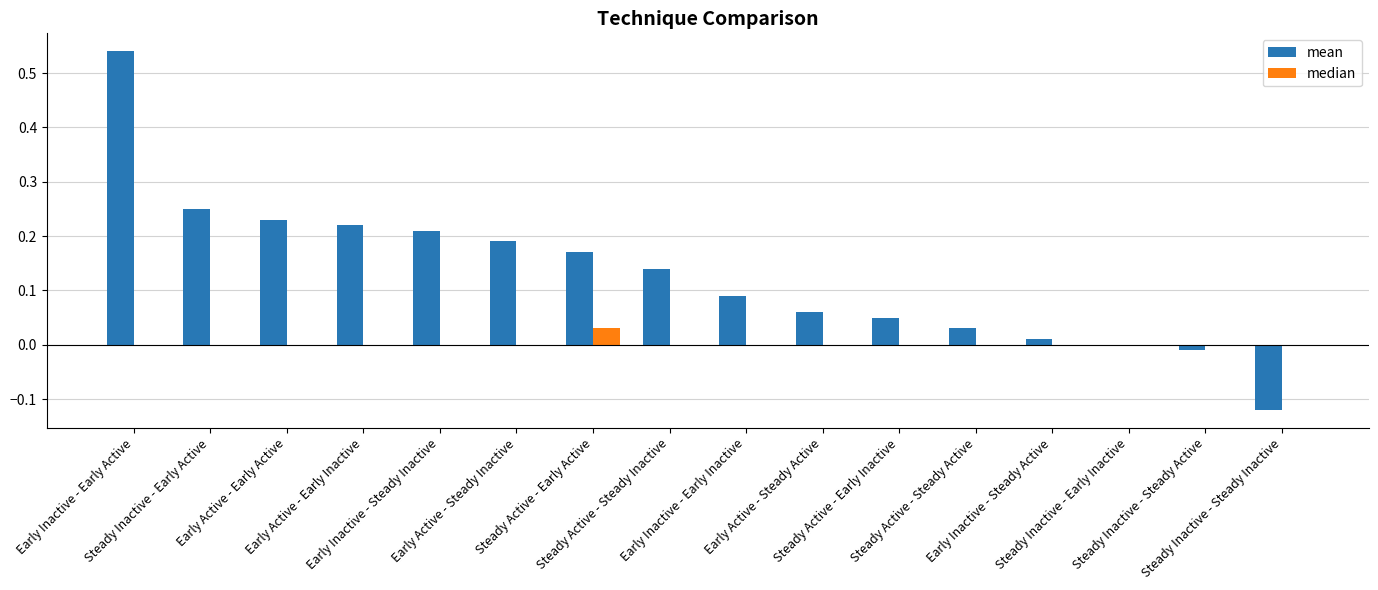

Which series has the largest total across all categories?

mean